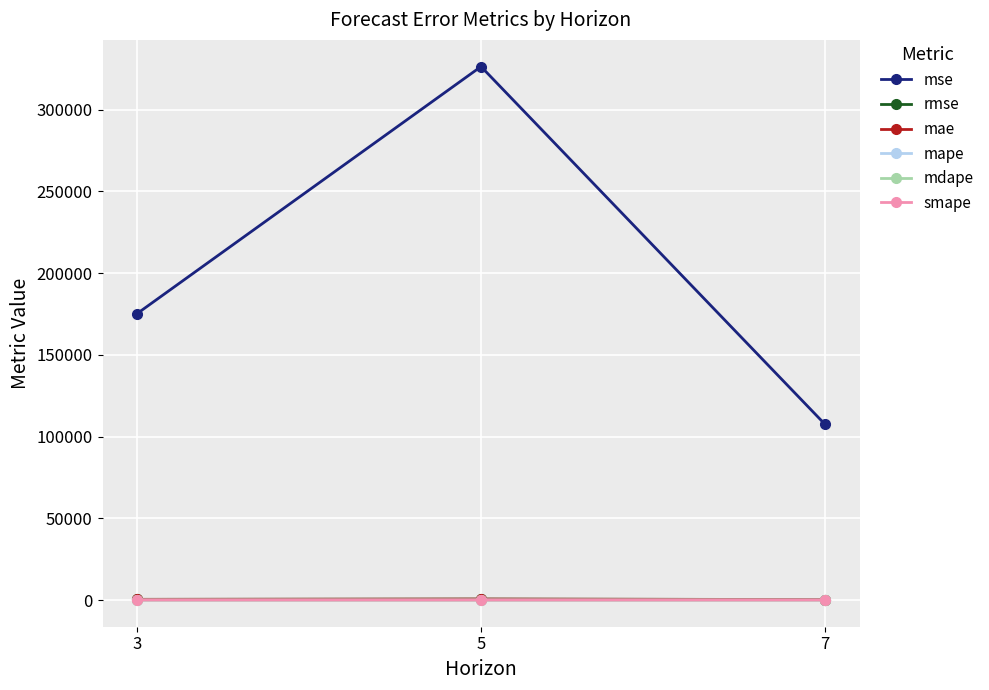

Which series has the largest total across all categories?

mse